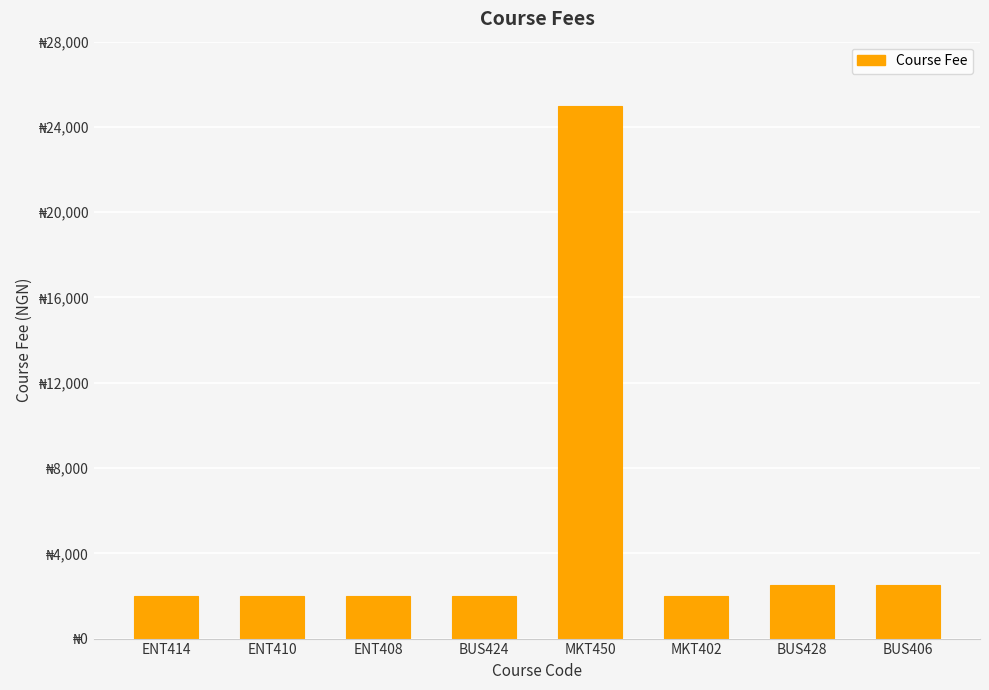

What is the label of the 5th bar from the left?

MKT450